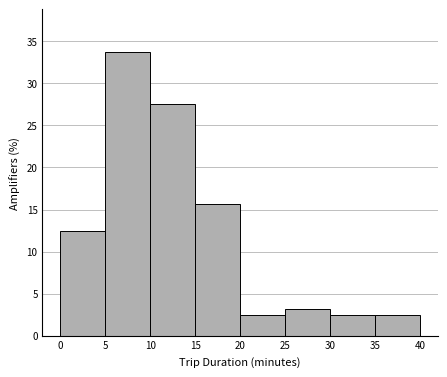

Which range on the x-axis has the tallest bar?

5 to 10